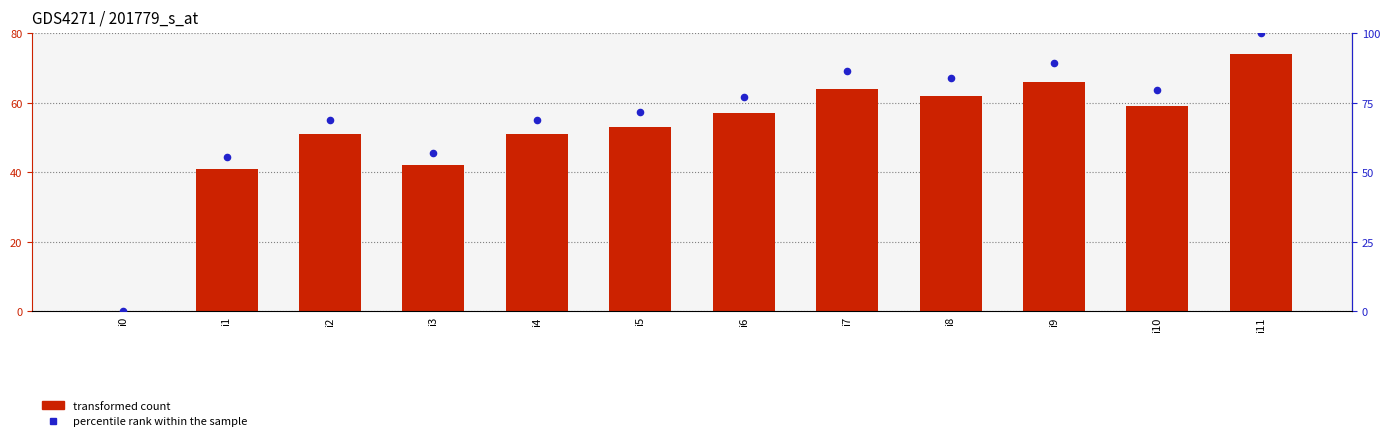

Which series reaches the maximum Y coordinate?

percentile rank within the sample